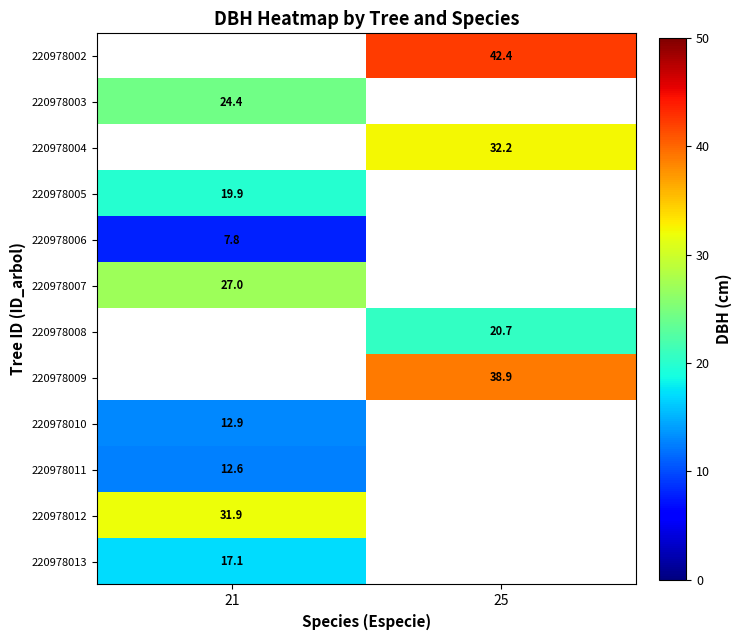

Is the value of 220978006 at 21 greater than the value of 220978010 at 21?

No